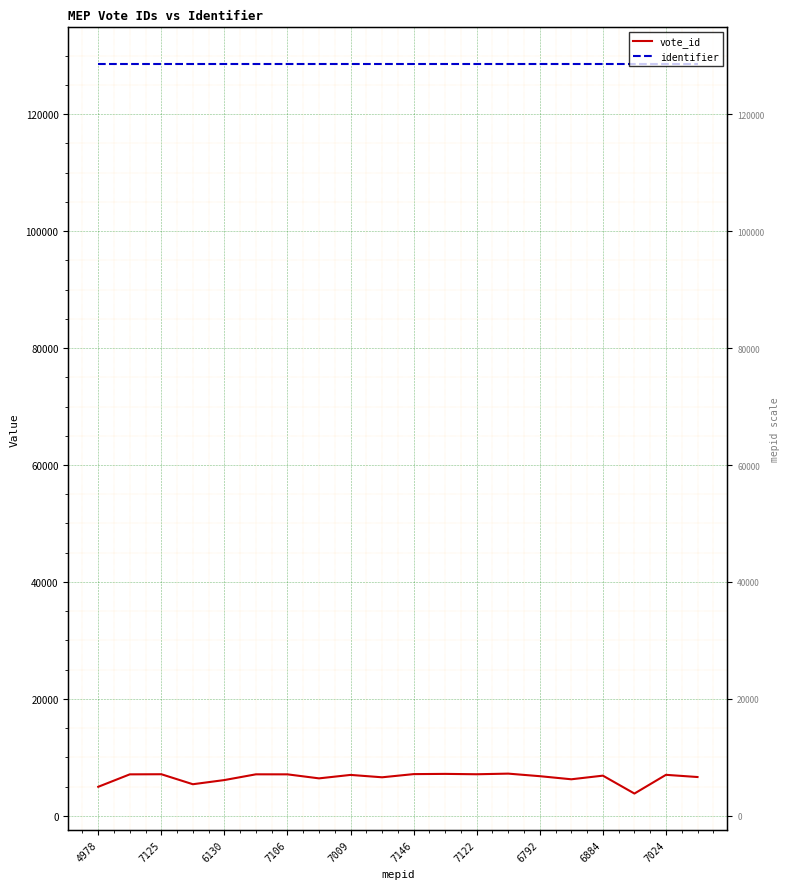

How many data points does each series have?

20